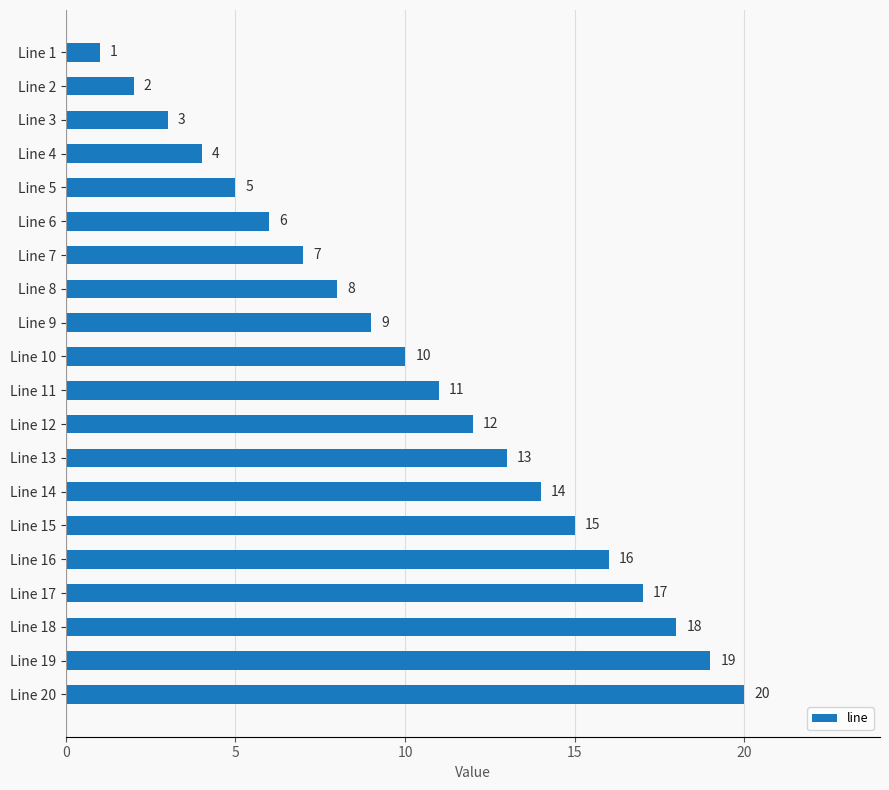

Which has a higher value, Line 13 or Line 2?

Line 13